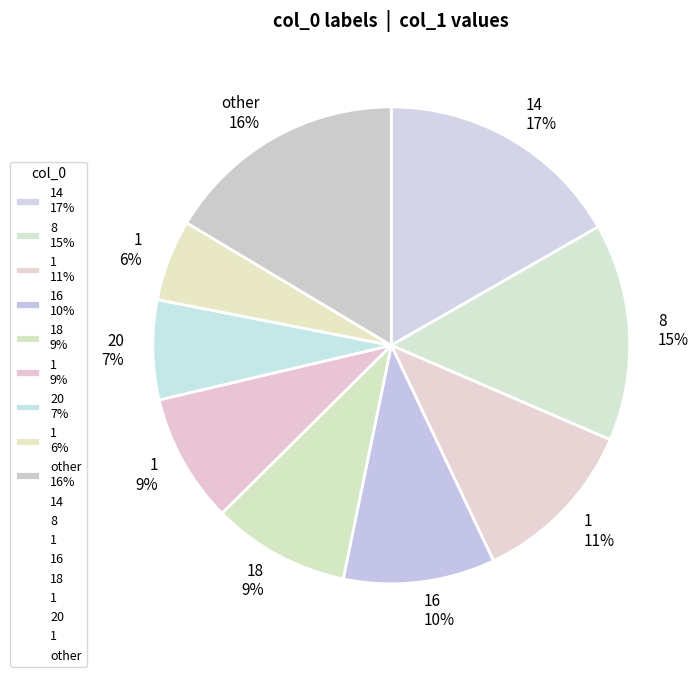

The 18 9% slice represents 9% of the pie. True or false?

True